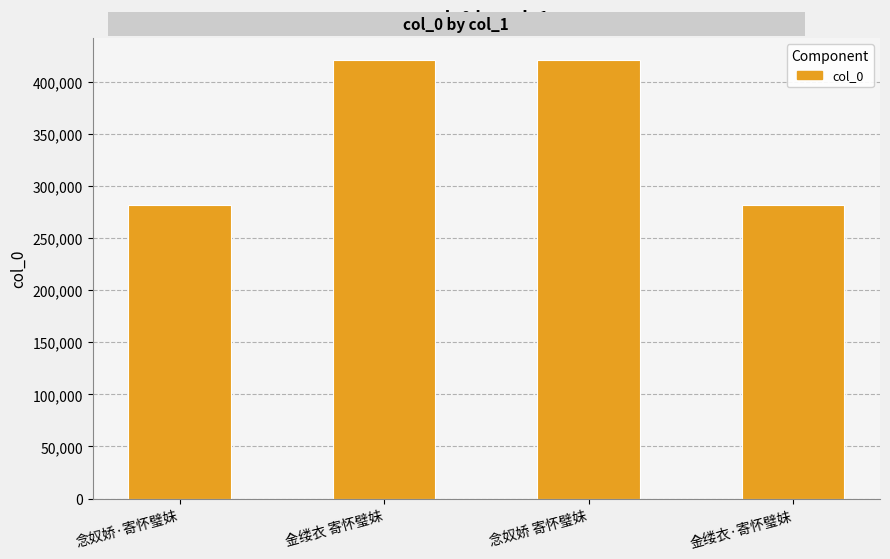

Approximately how many times larger is the value at 念奴娇 寄怀璧妹 compared to 念奴娇·寄怀璧妹?

1.5